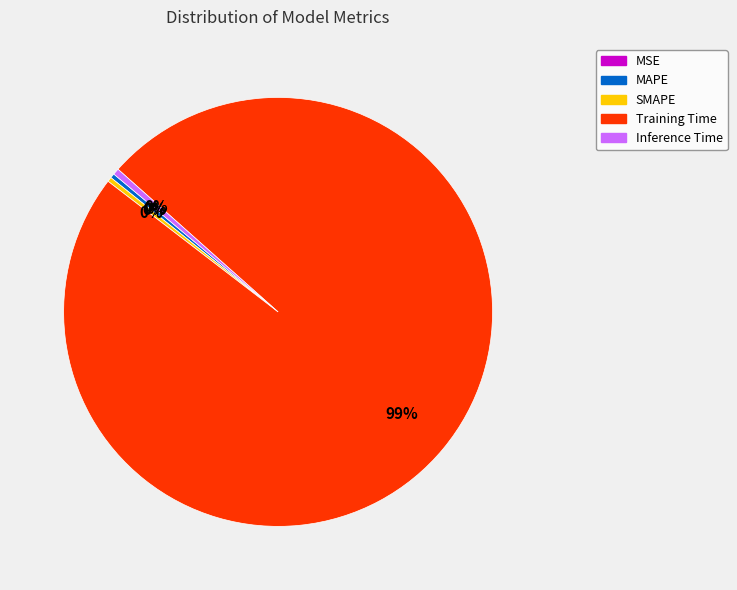

Combined, do MAPE and Inference Time account for over 50%?

No